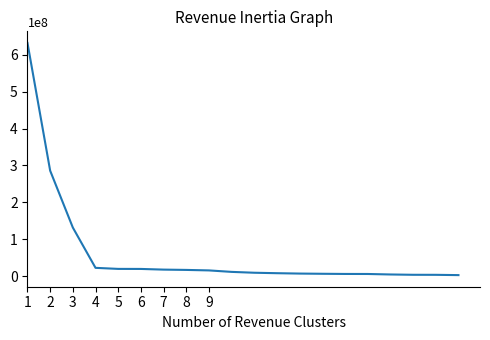

What is the greatest value displayed?

632068687